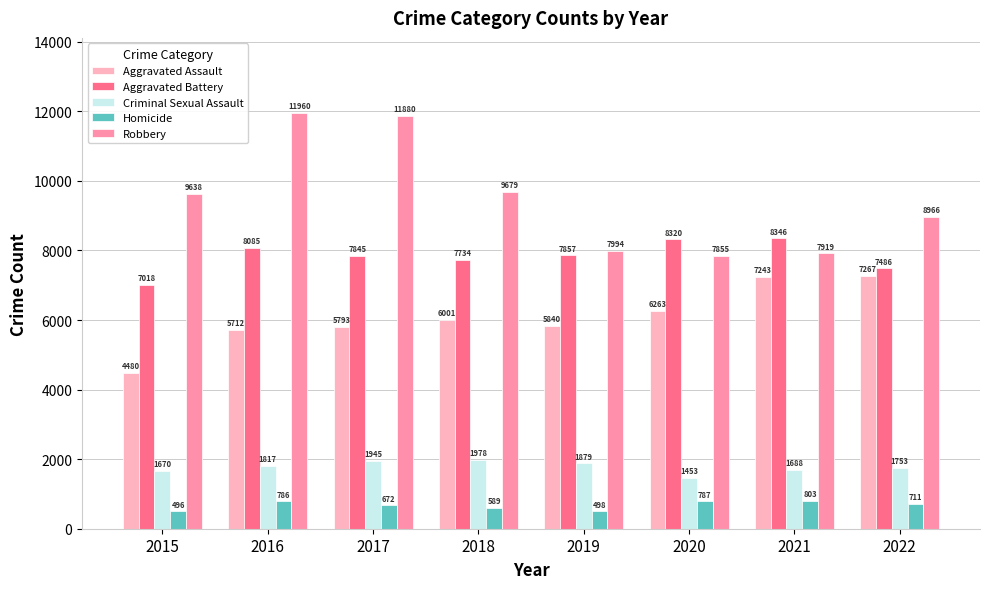

Which series has the largest total across all categories?

Robbery